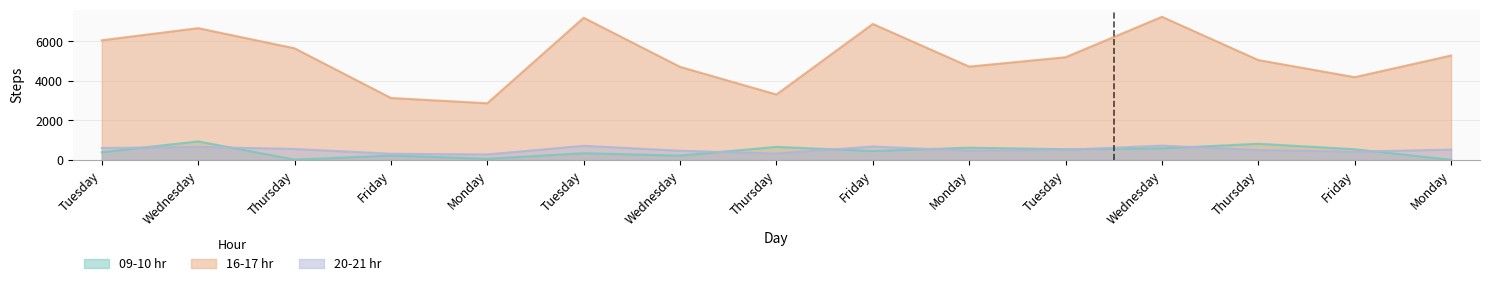

Reading left to right, what are all the values shown in this chart?

09-10 hr: Tuesday=387	Wednesday=937	Thursday=14	Friday=220	Monday=55	Tuesday=336	Wednesday=215	Thursday=660	Friday=448	Monday=619	Tuesday=541	Wednesday=582	Thursday=816	Friday=540	Monday=4
16-17 hr: Tuesday=6053	Wednesday=6667	Thursday=5647	Friday=3133	Monday=2866	Tuesday=7192	Wednesday=4708	Thursday=3308	Friday=6880	Monday=4721	Tuesday=5195	Wednesday=7241	Thursday=5051	Friday=4186	Monday=5281
18-19 hr: Tuesday=602	Wednesday=658	Thursday=555	Friday=311	Monday=277	Tuesday=713	Wednesday=465	Thursday=321	Friday=680	Monday=466	Tuesday=512	Wednesday=723	Thursday=496	Friday=416	Monday=523